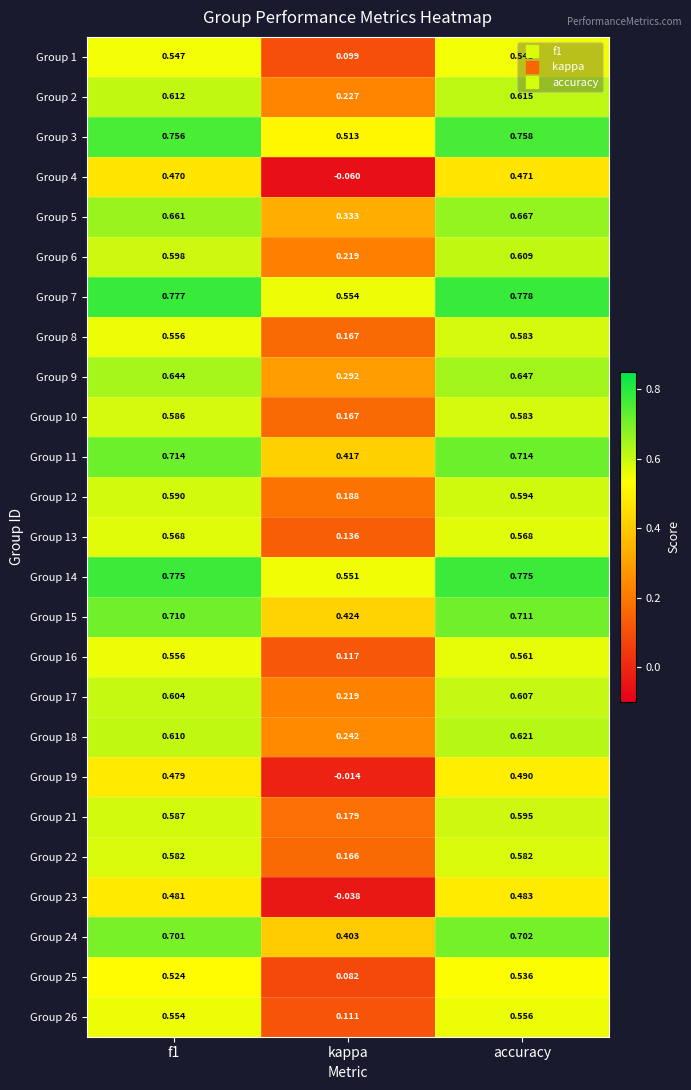

Which label corresponds to the largest value in the chart?

accuracy